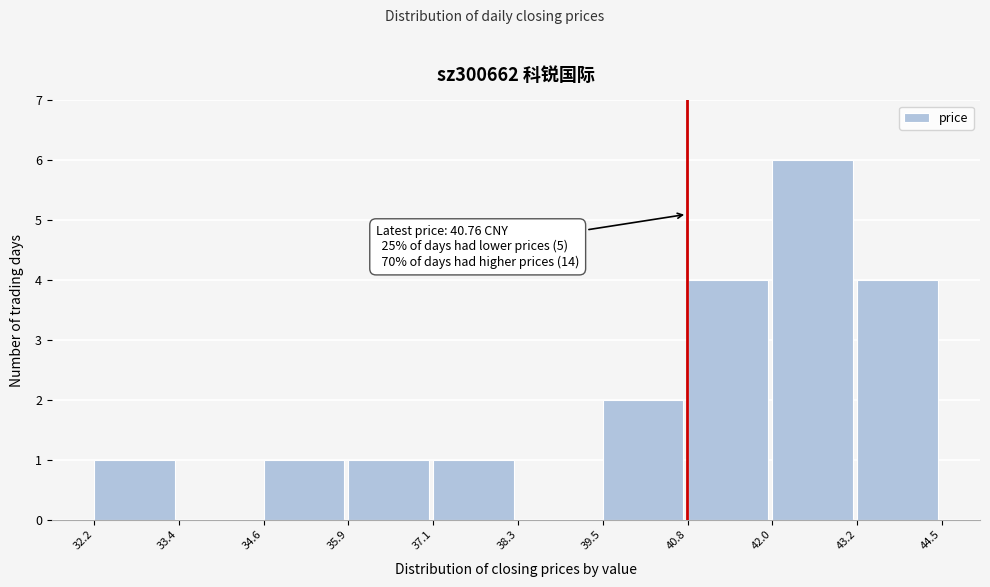

Which range on the x-axis has the tallest bar?

42.0 to 43.2